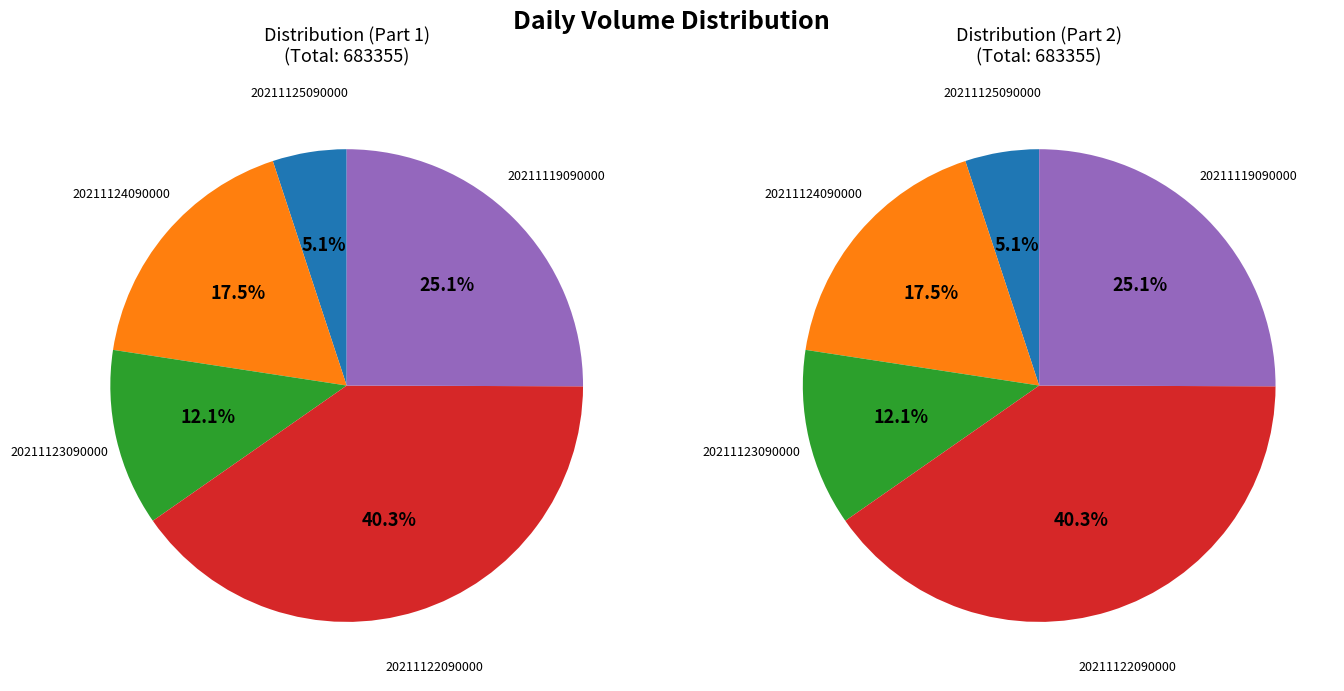

Approximately how many times larger is the value at 20211125090000 compared to 20211119090000?

0.2